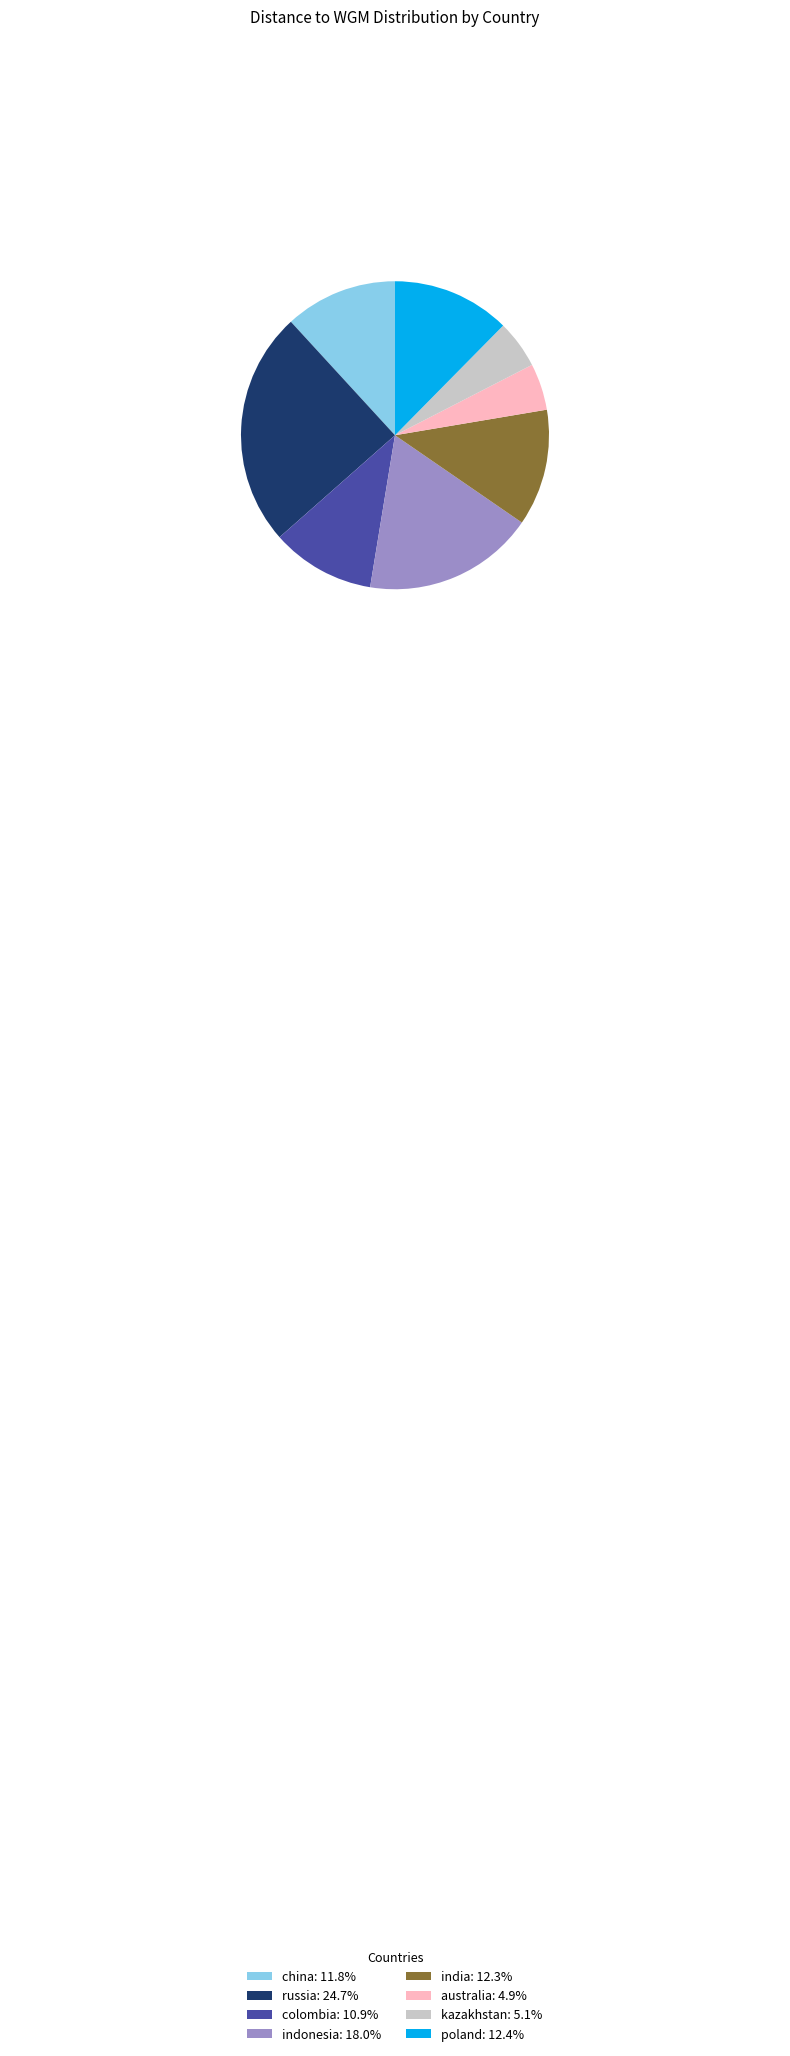

Does any single category account for the majority?

No